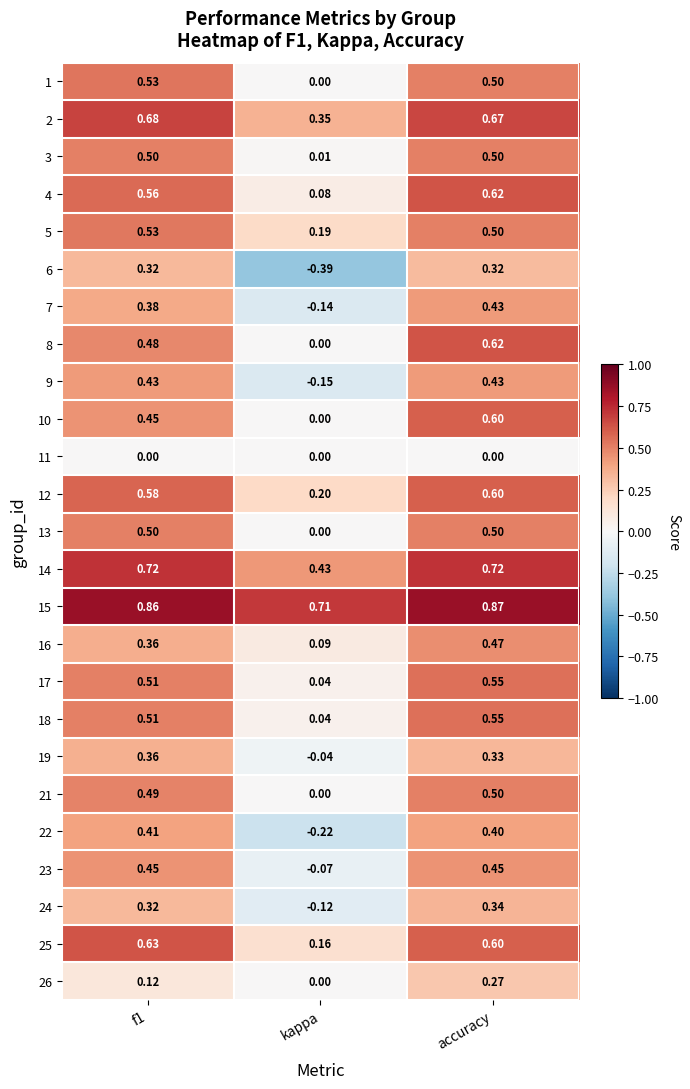

Is the value of 10 at accuracy greater than the value of 6 at kappa?

Yes